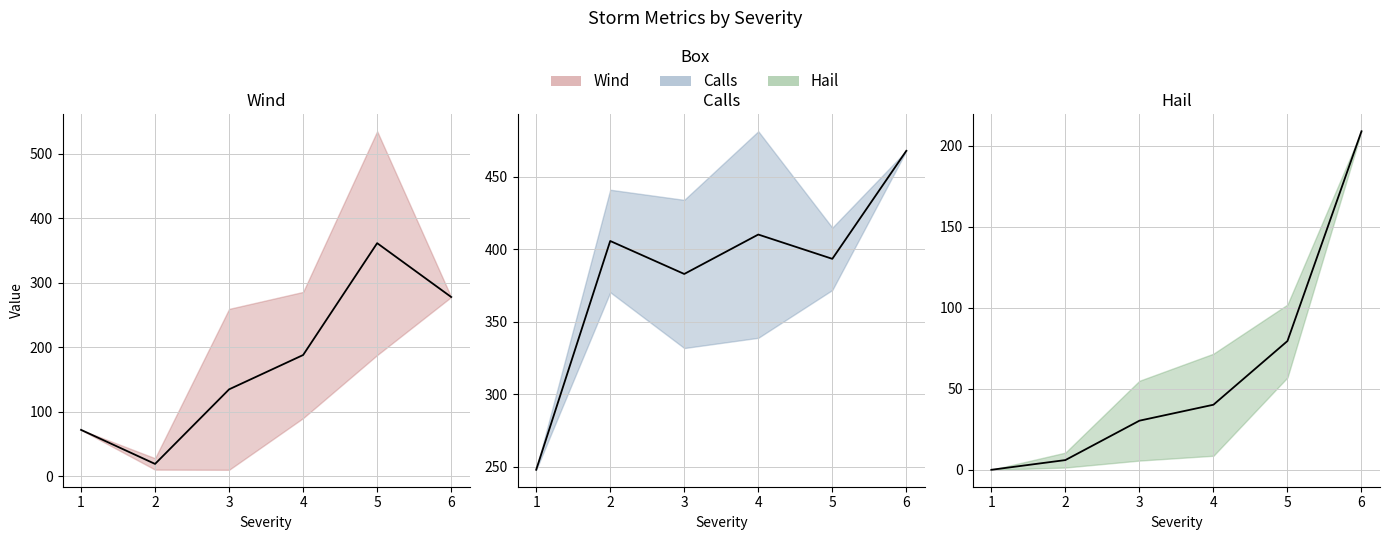

The value of Wind mean at 3 is 134.8. True or false?

True